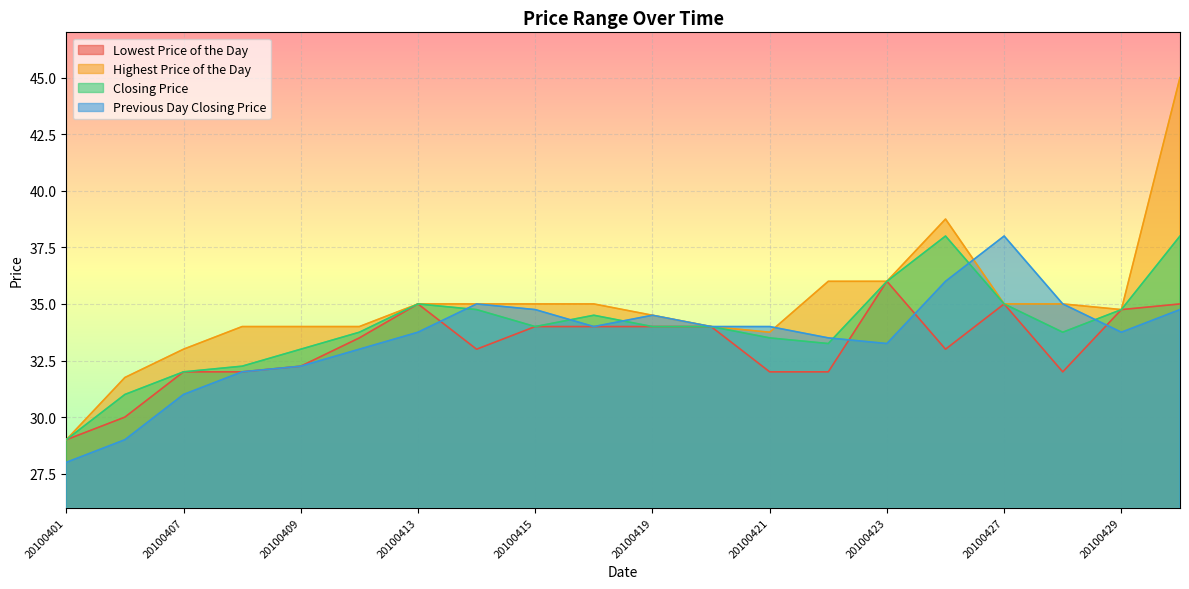

Is it true that Highest Price of the Day equals 17.7 at 20100429?

False